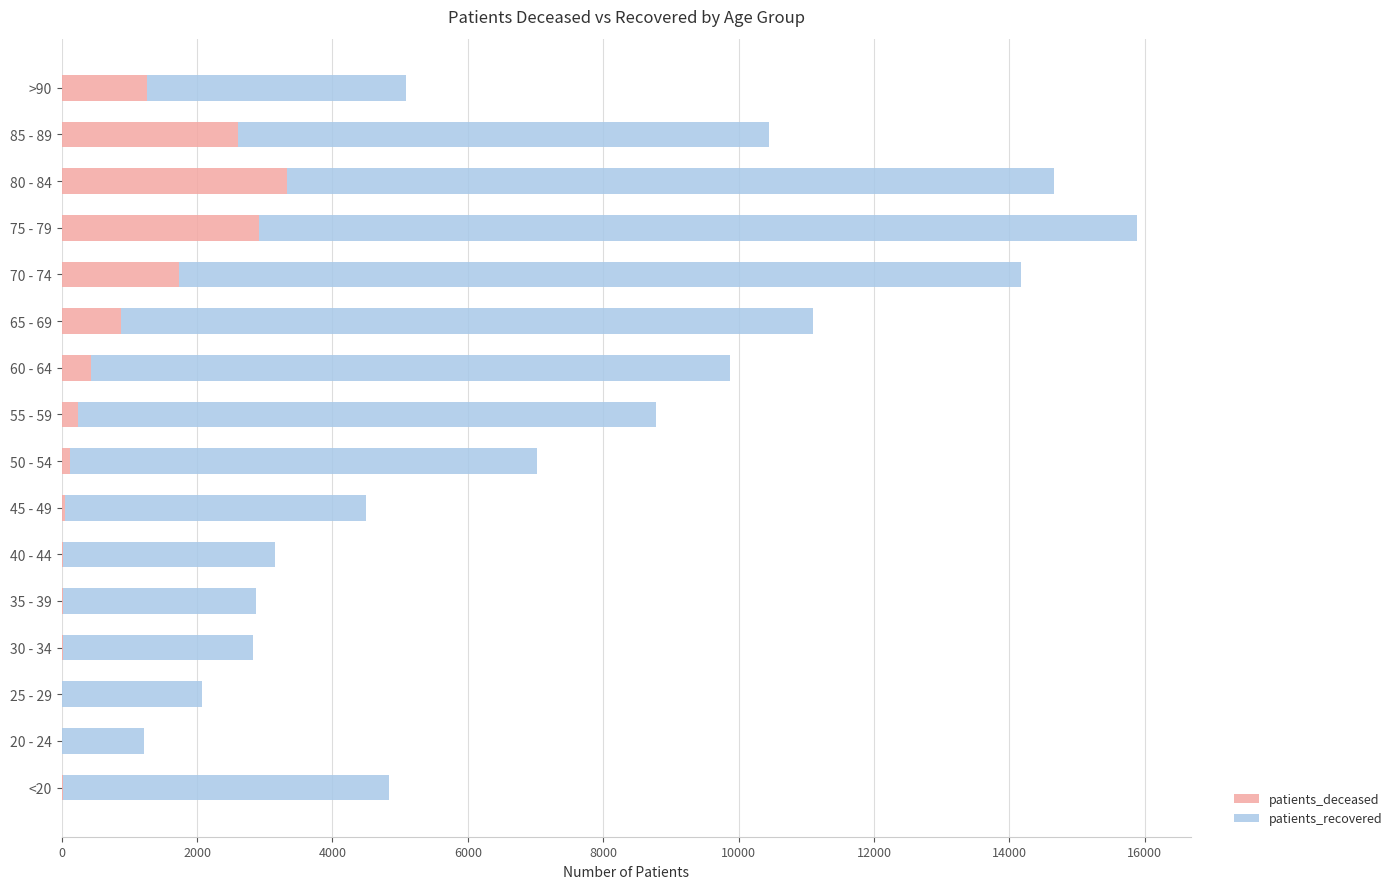

Which category has the highest value in the patients_deceased series?

80 - 84